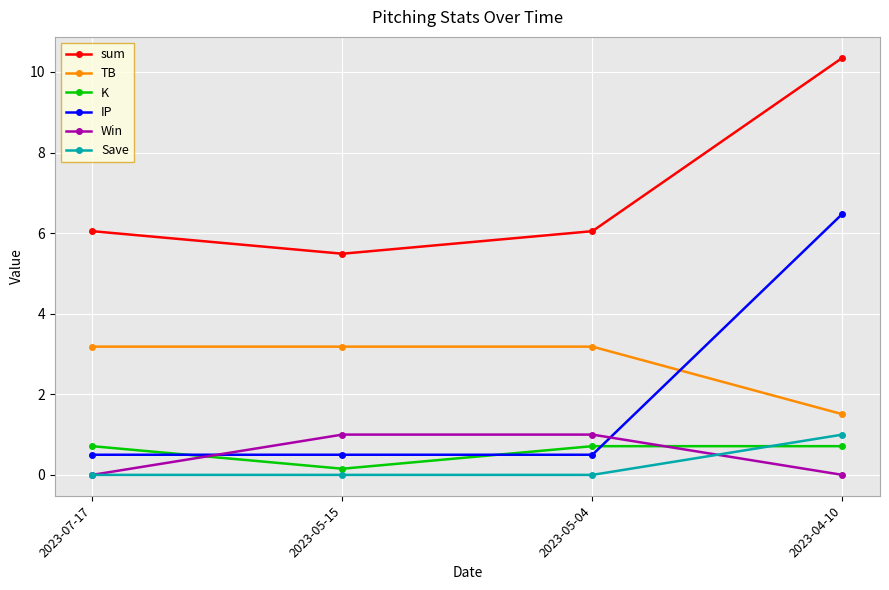

True or false: K has more than 1 points higher than both neighbors.

False